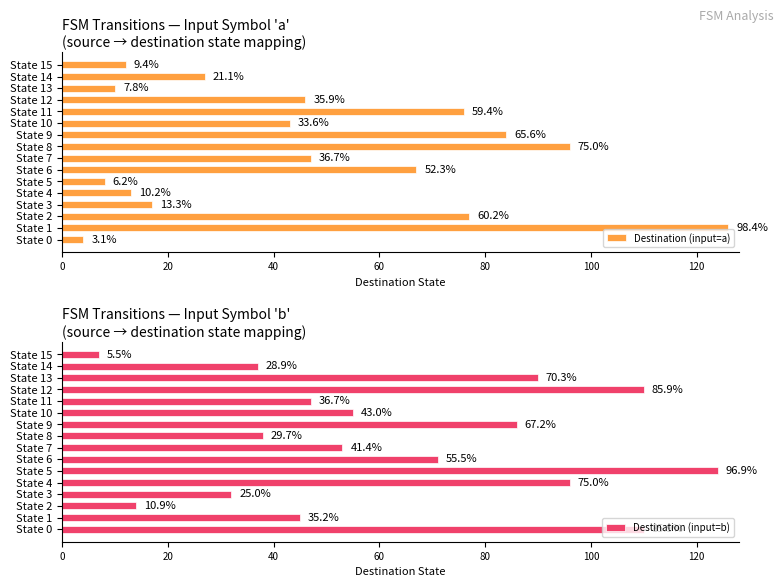

At how many categories does at least one series exceed 26?

15